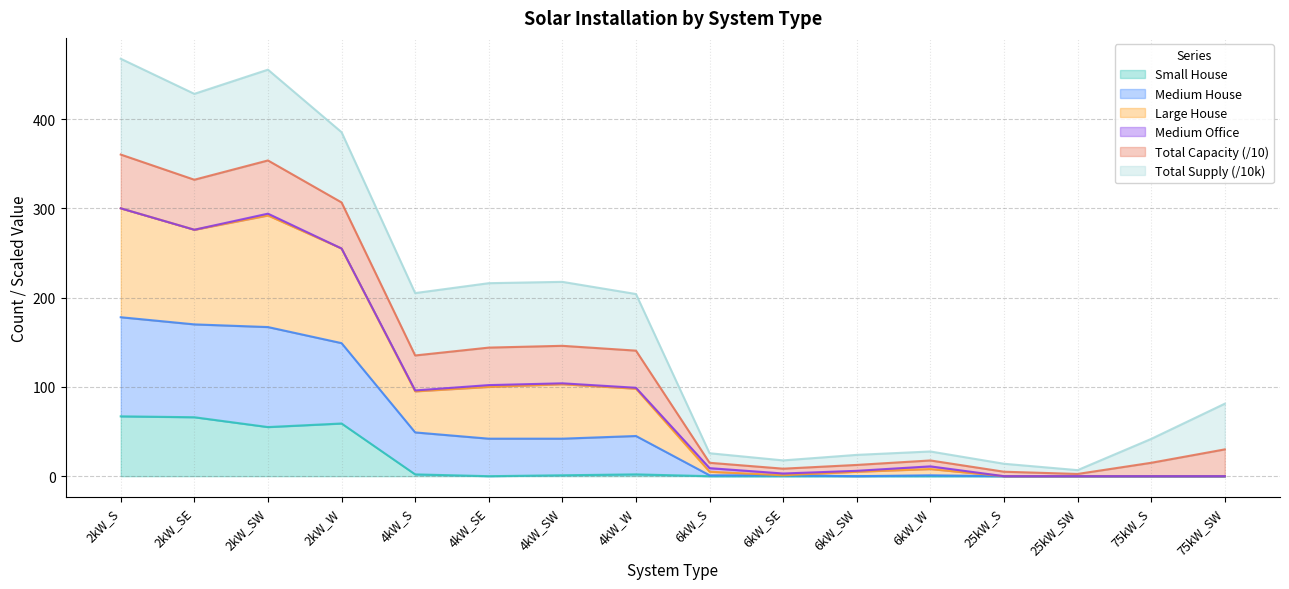

How many interior local peaks does the Small House series have?

2